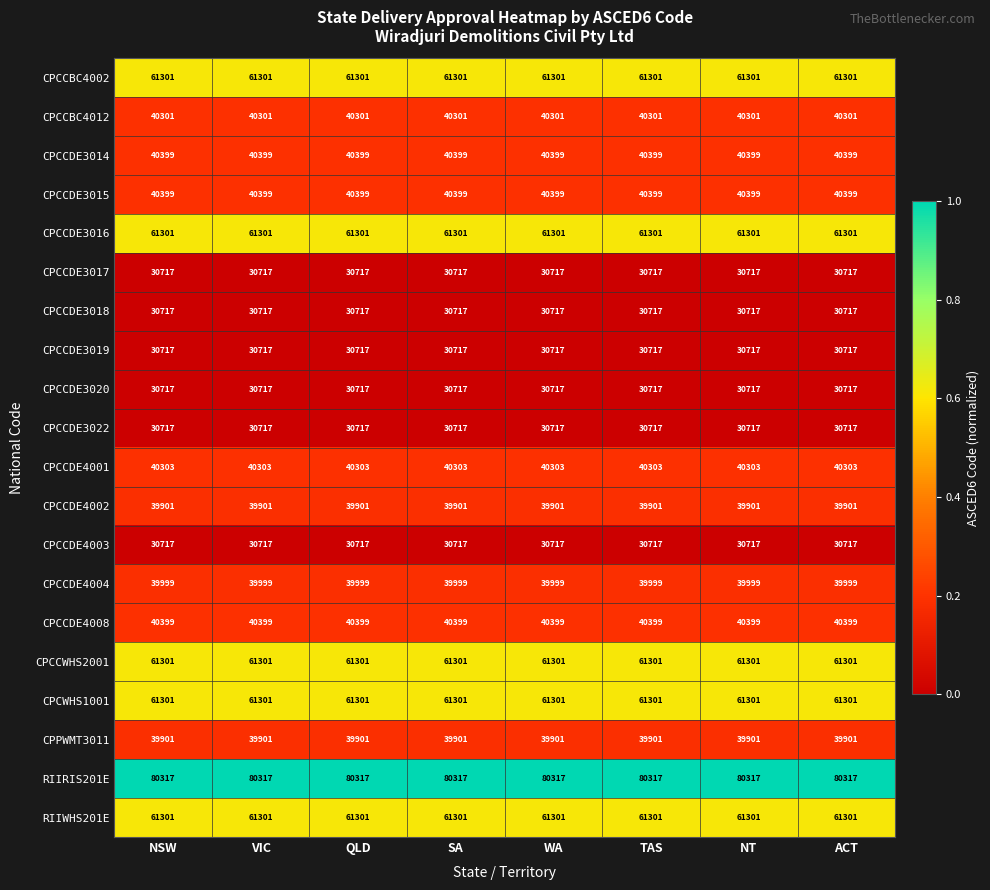

What is the average value of the CPCCDE3019 series?

30717